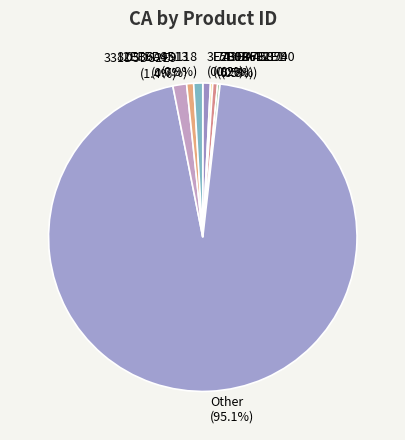

Which category has the biggest portion of the pie?

Other